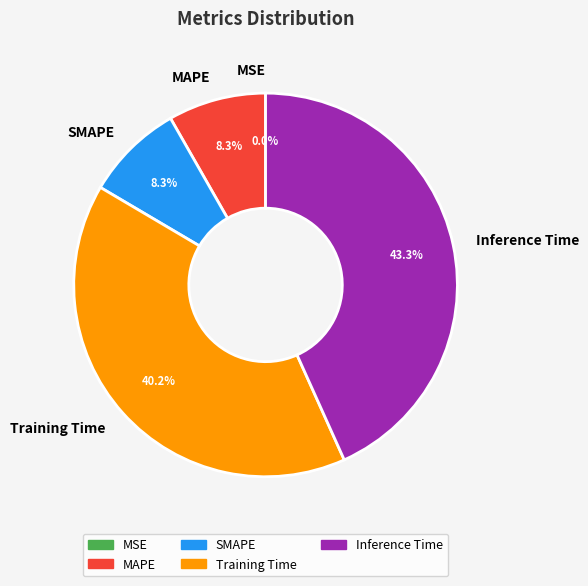

Which slice is the largest?

Inference Time